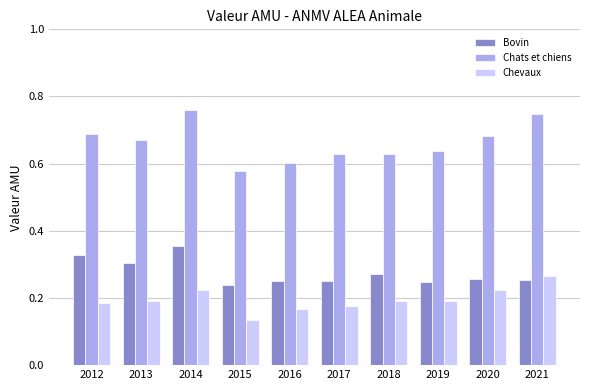

Are the bars grouped side by side (vs. stacked)?

Yes